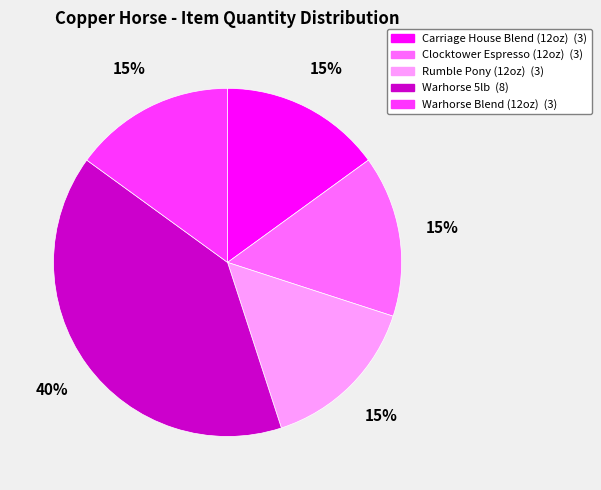

Is there a majority slice in this chart?

No